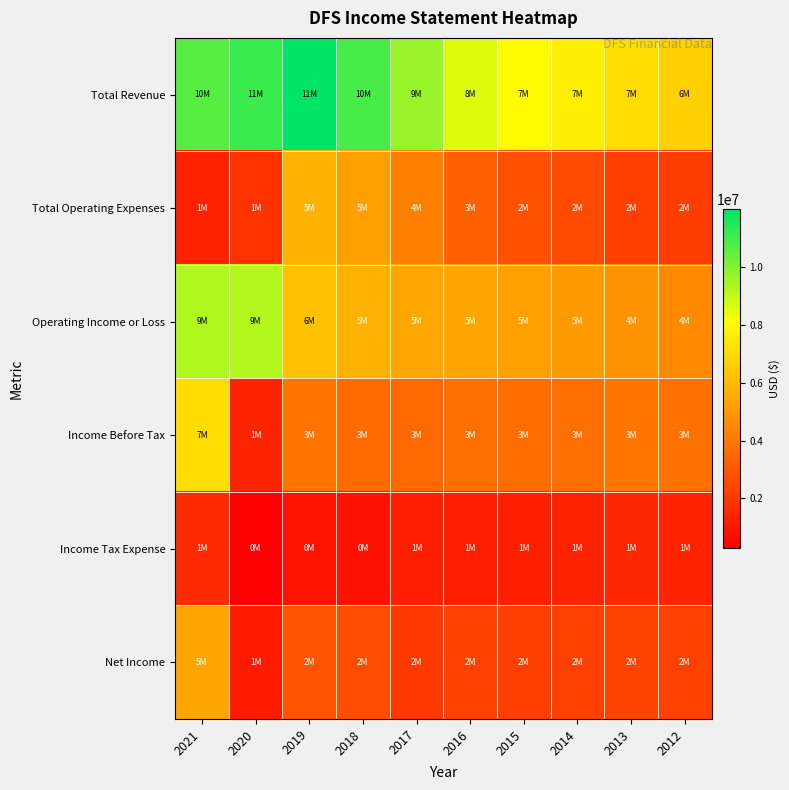

What is the difference between the highest and lowest values at 2012?

5295000